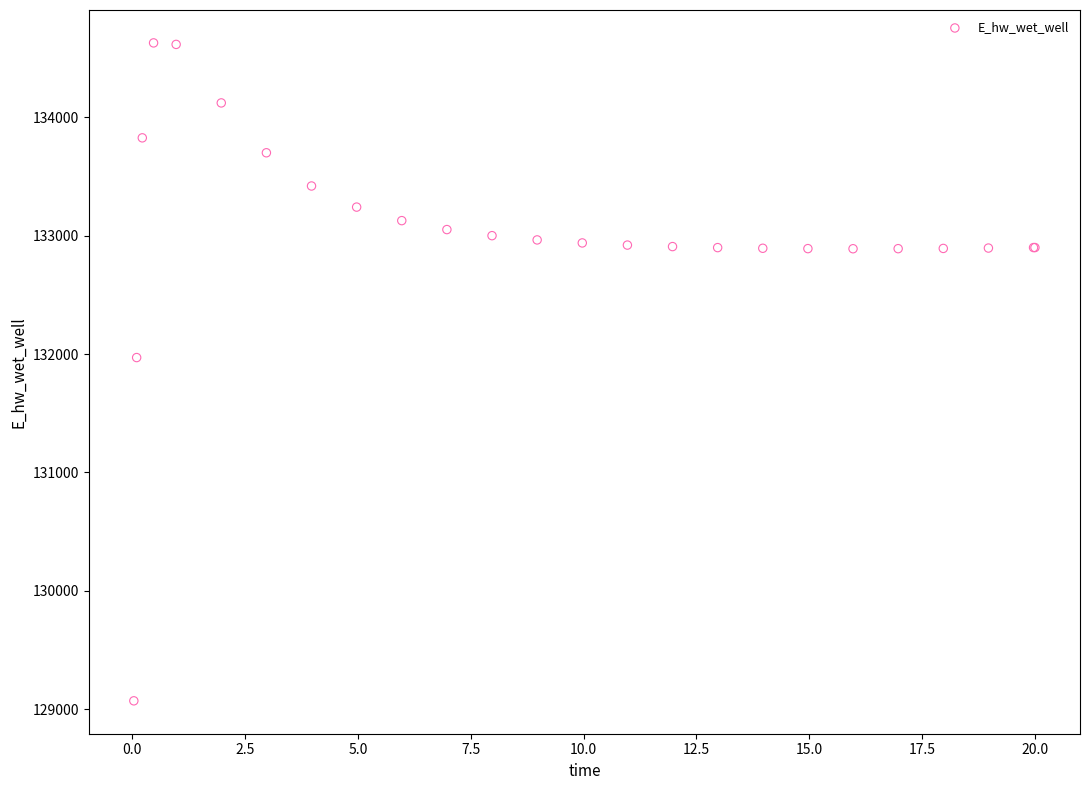

What Y value in the scatter plot is closest to 131849?

131970.1